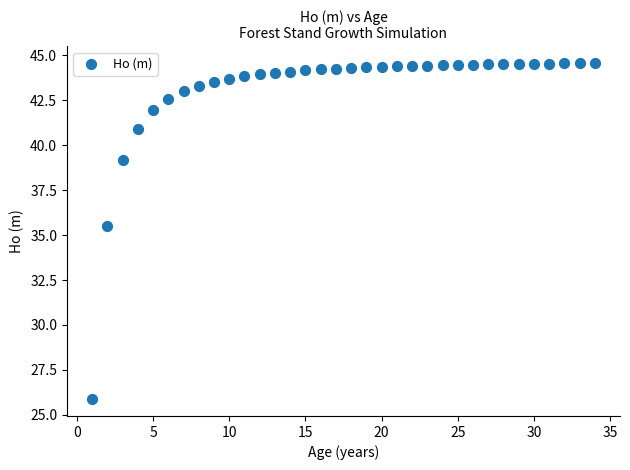

What is the range of X values (max minus min)?

33.0